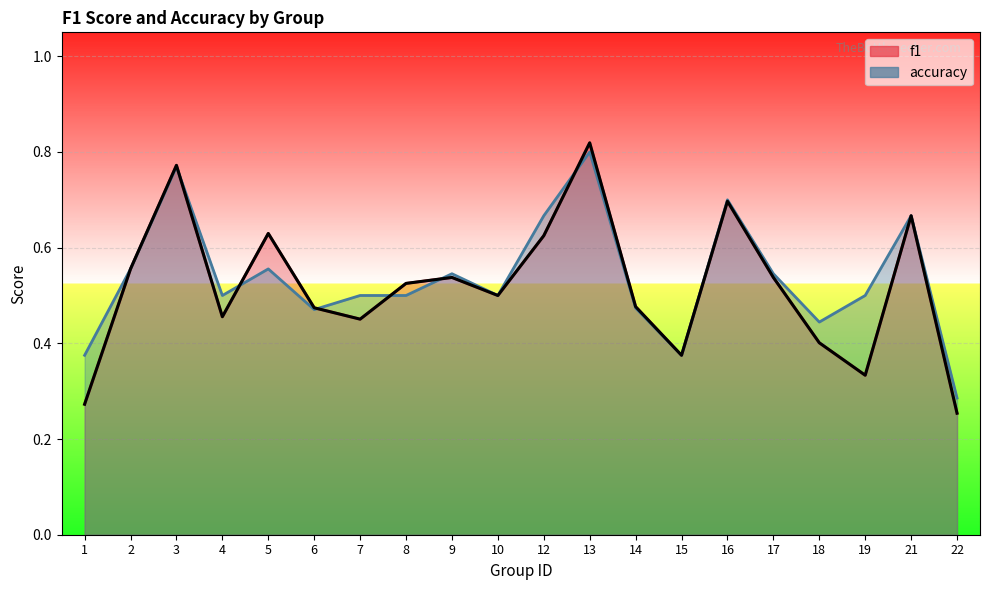

At 15, list the series in order from smallest to largest.

f1, accuracy